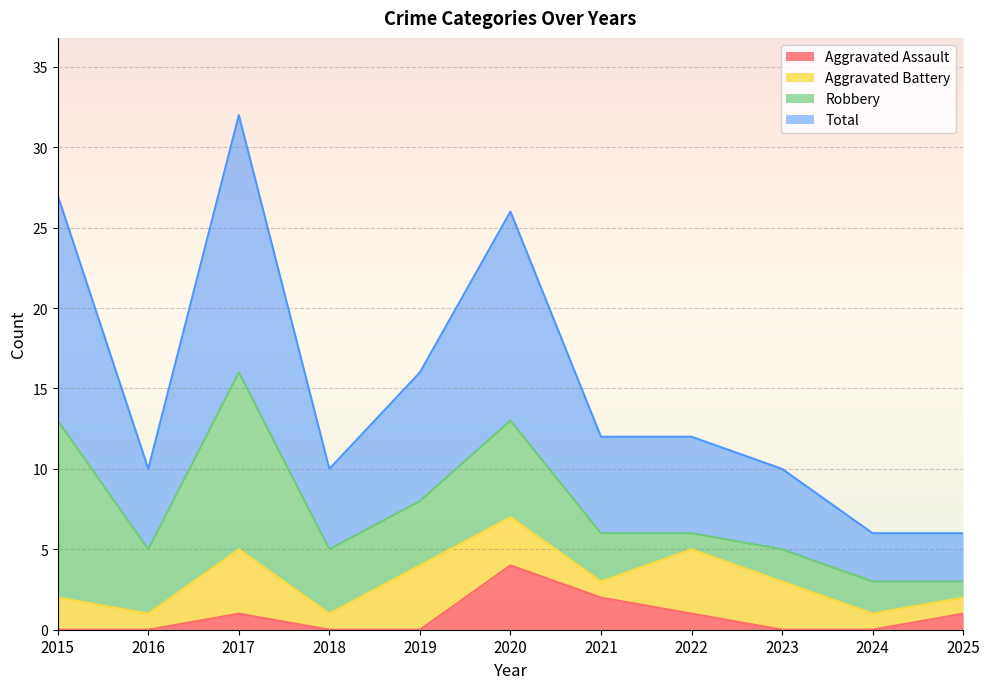

What is the value of the Total point at the 11th from the left?

6